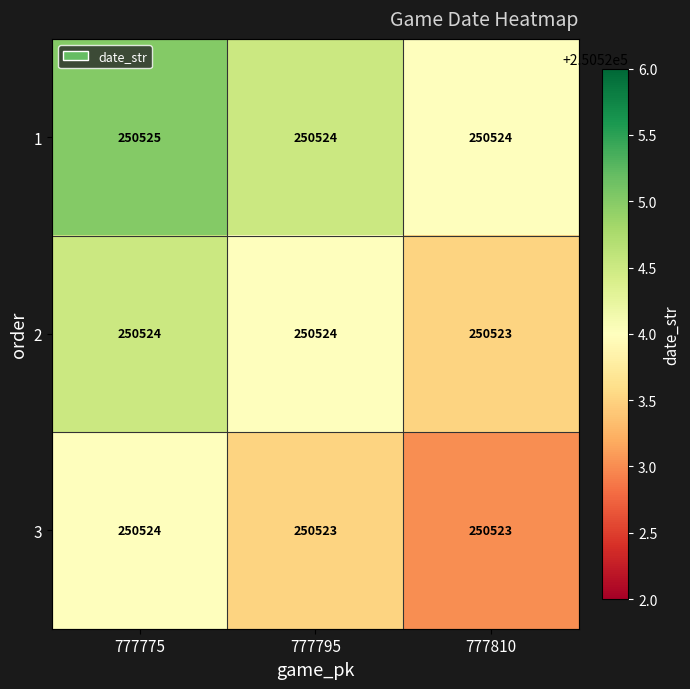

What is the total value across all series at 777810?

751570